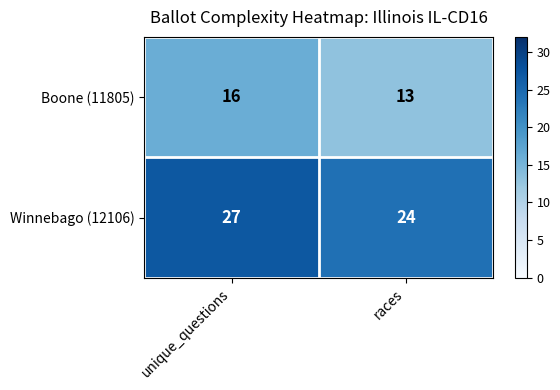

Rank the series by their maximum value, from highest to lowest.

Winnebago (12106), Boone (11805)